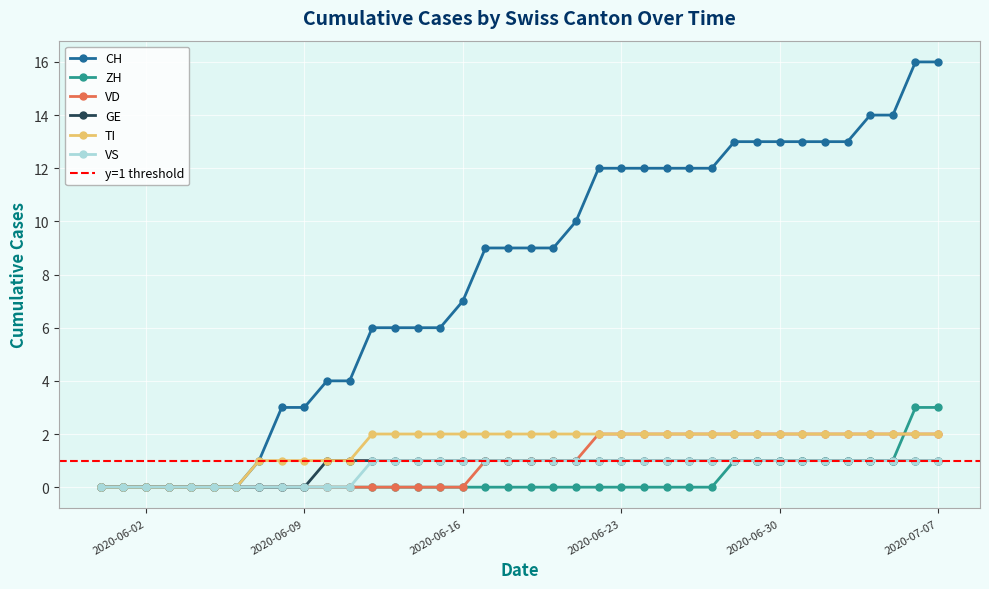

What is the highest value of the TI series?

2